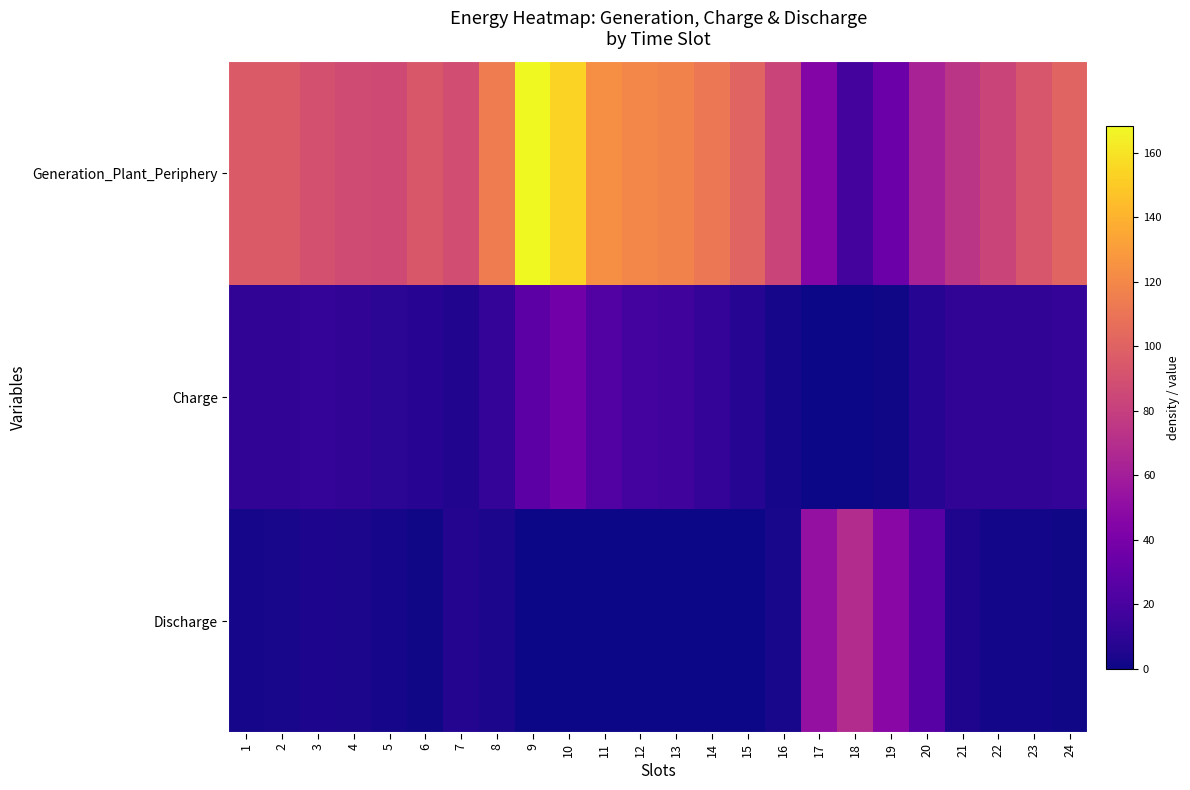

Reading left to right, extract all data points from this chart.

Generation_Plant_Periphery: 1=95.9	2=95.9	3=90.4	4=87.0	5=86.3	6=94.3	7=88.4	8=114.4	9=168.3	10=153.8	11=123.0	12=119.4	13=117.5	14=111.6	15=100.9	16=83.0	17=44.9	18=18.4	19=34.7	20=62.7	21=73.8	22=83.2	23=92.8	24=101.0
Charge: 1=11.0	2=10.7	3=11.8	4=10.9	5=9.1	6=7.5	7=5.9	8=11.2	9=27.7	10=37.4	11=23.9	12=18.2	13=17.0	14=12.5	15=7.1	16=2.1	17=0.0	18=0.0	19=0.9	20=6.8	21=10.5	22=11.0	23=10.8	24=11.5
Discharge: 1=2.5	2=3.1	3=4.2	4=3.7	5=2.3	6=1.1	7=6.5	8=3.5	9=0.6	10=0.2	11=0.0	12=0.0	13=0.0	14=0.0	15=0.3	16=3.0	17=52.6	18=68.6	19=47.1	20=25.8	21=4.6	22=1.9	23=1.5	24=1.0